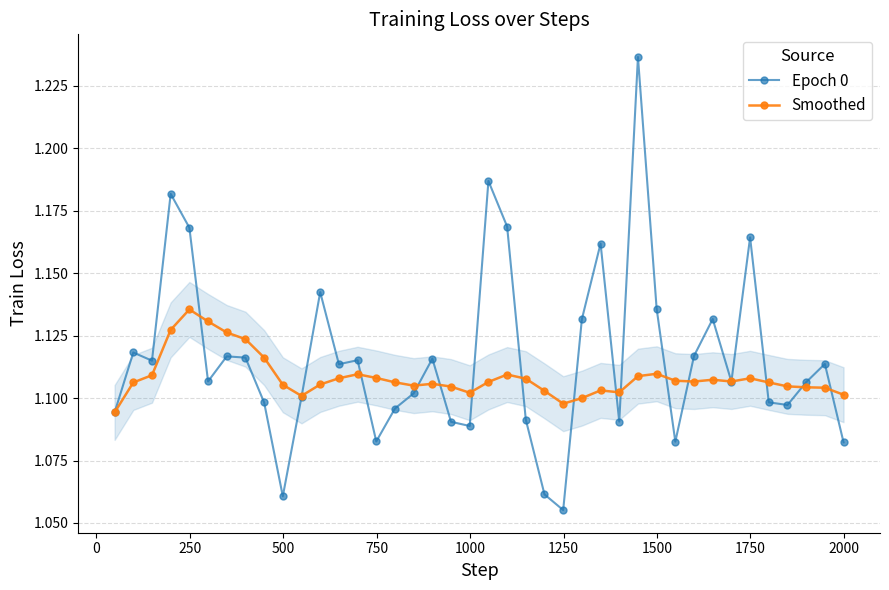

At how many categories does at least one series exceed 1?

40